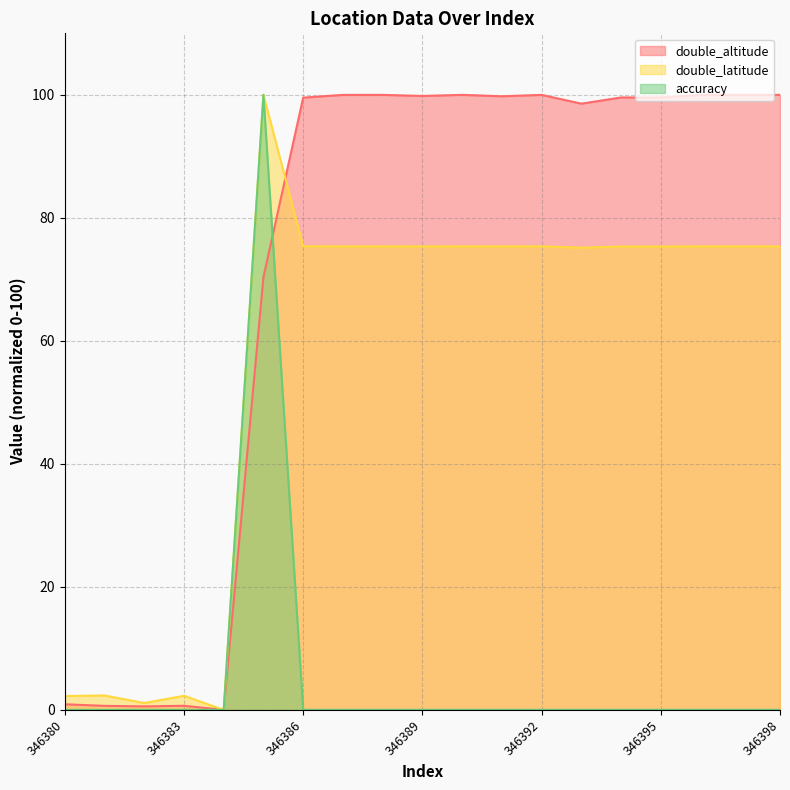

Where is the first local maximum for double_latitude?

346381